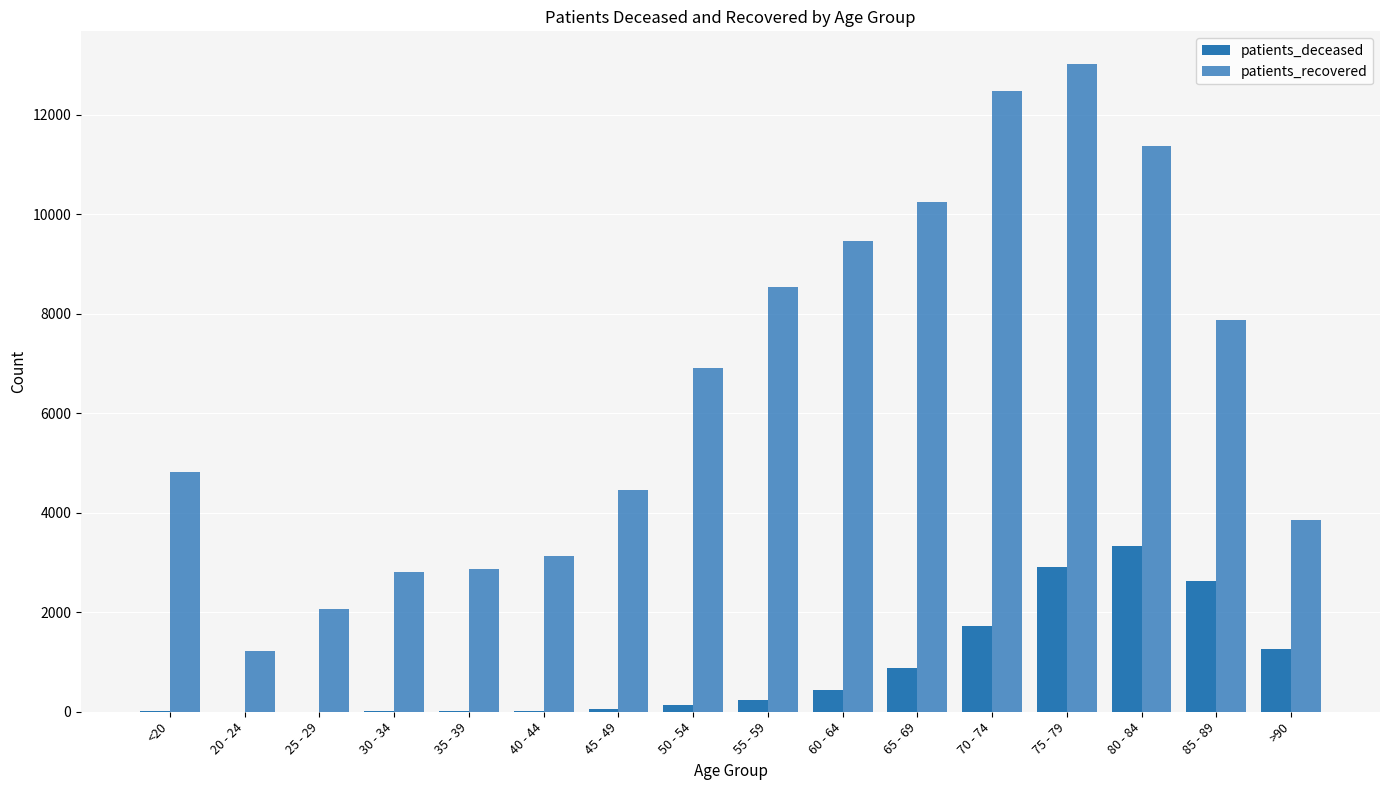

Is it true that patients_recovered equals 6633 at >90?

False